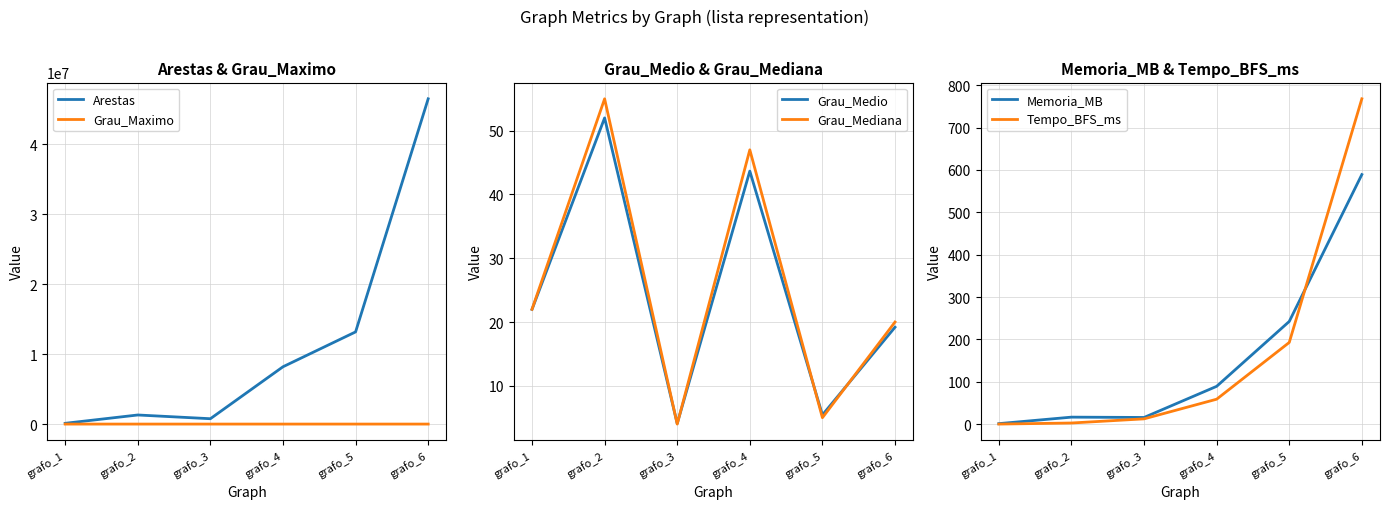

Between grafo_5 and grafo_6, which series saw the biggest shift?

Arestas